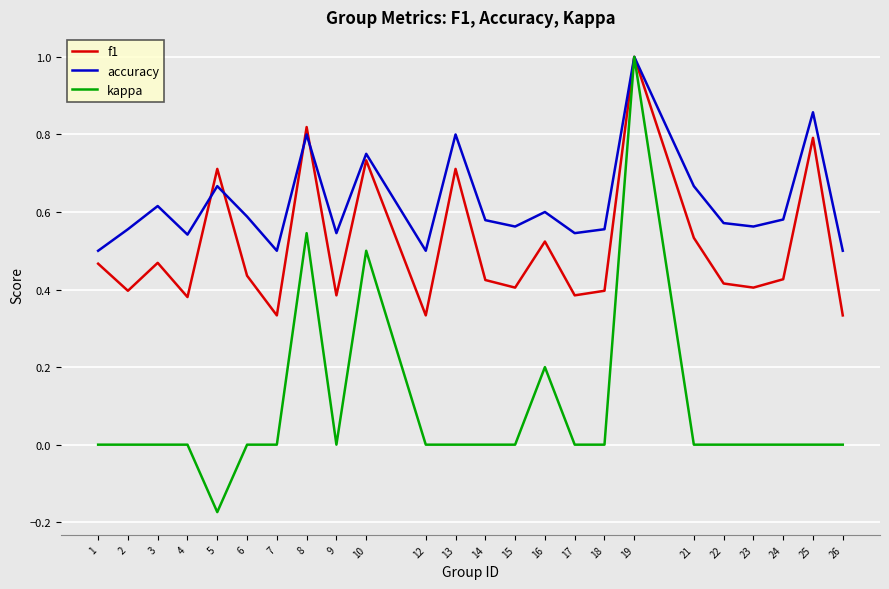

Is it true that accuracy equals 0.5 at 7?

True